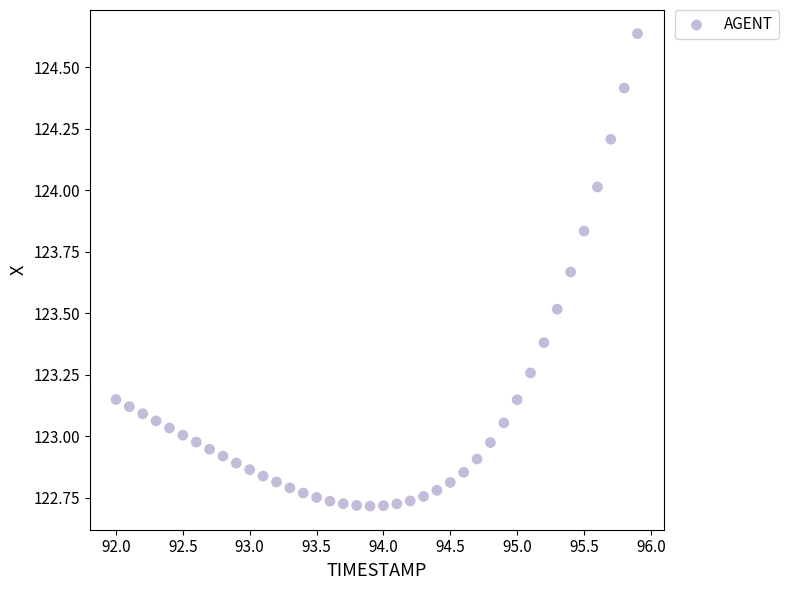

What is the range of X values (max minus min)?

3.9